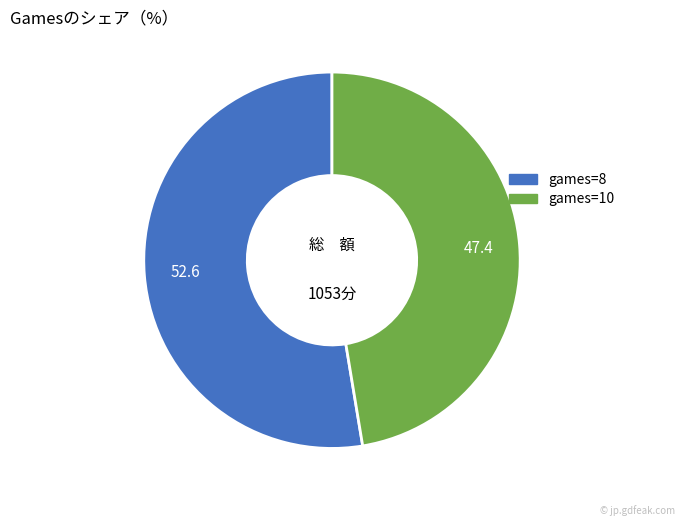

Is it true that games=10 is 47% of the pie?

True